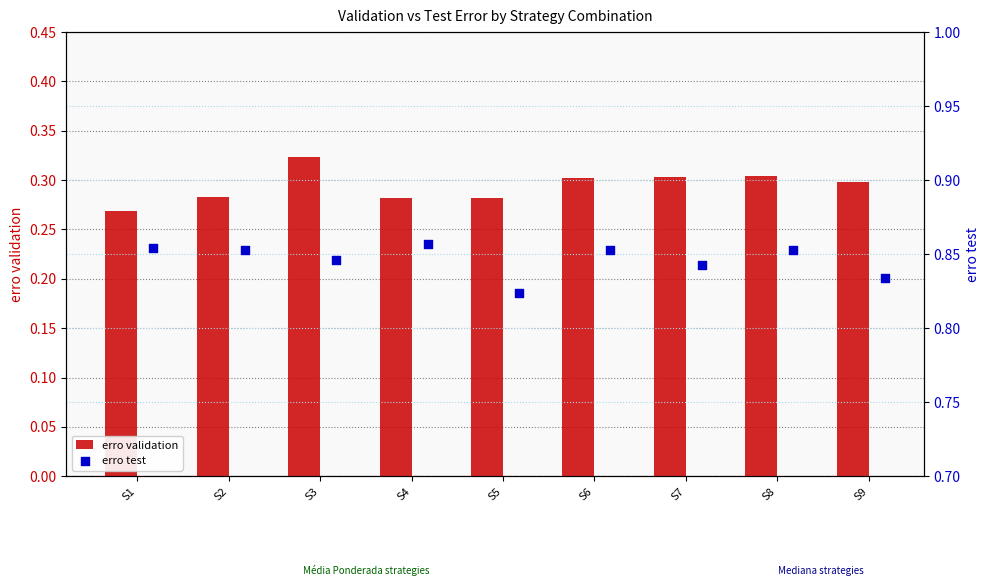

Which series contains the highest Y value?

erro test